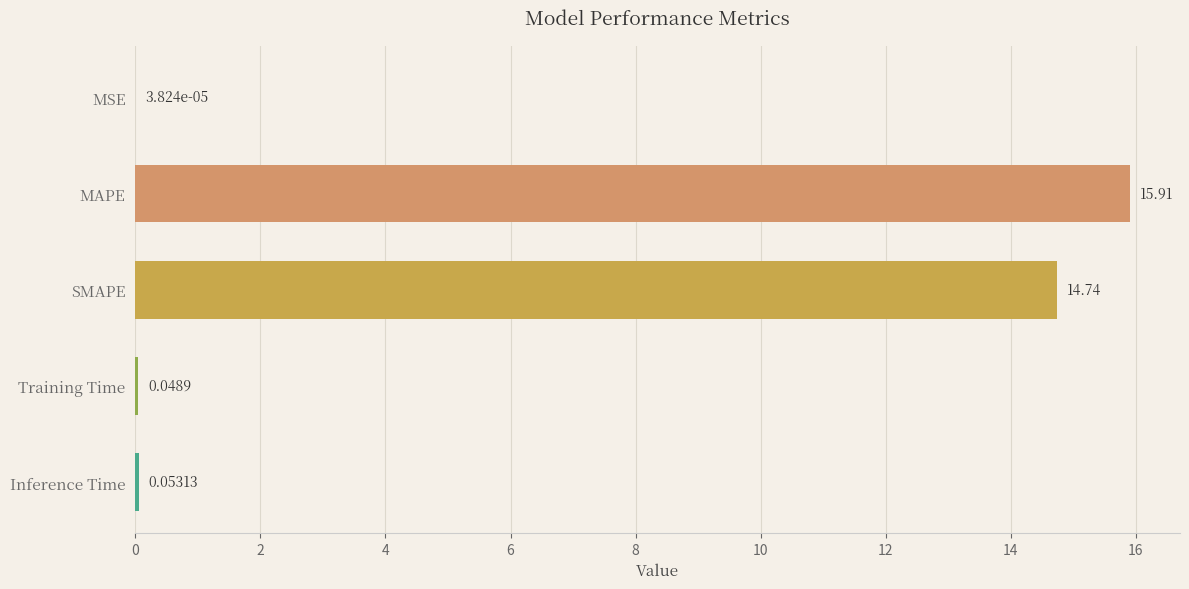

What is the greatest value displayed?

15.9